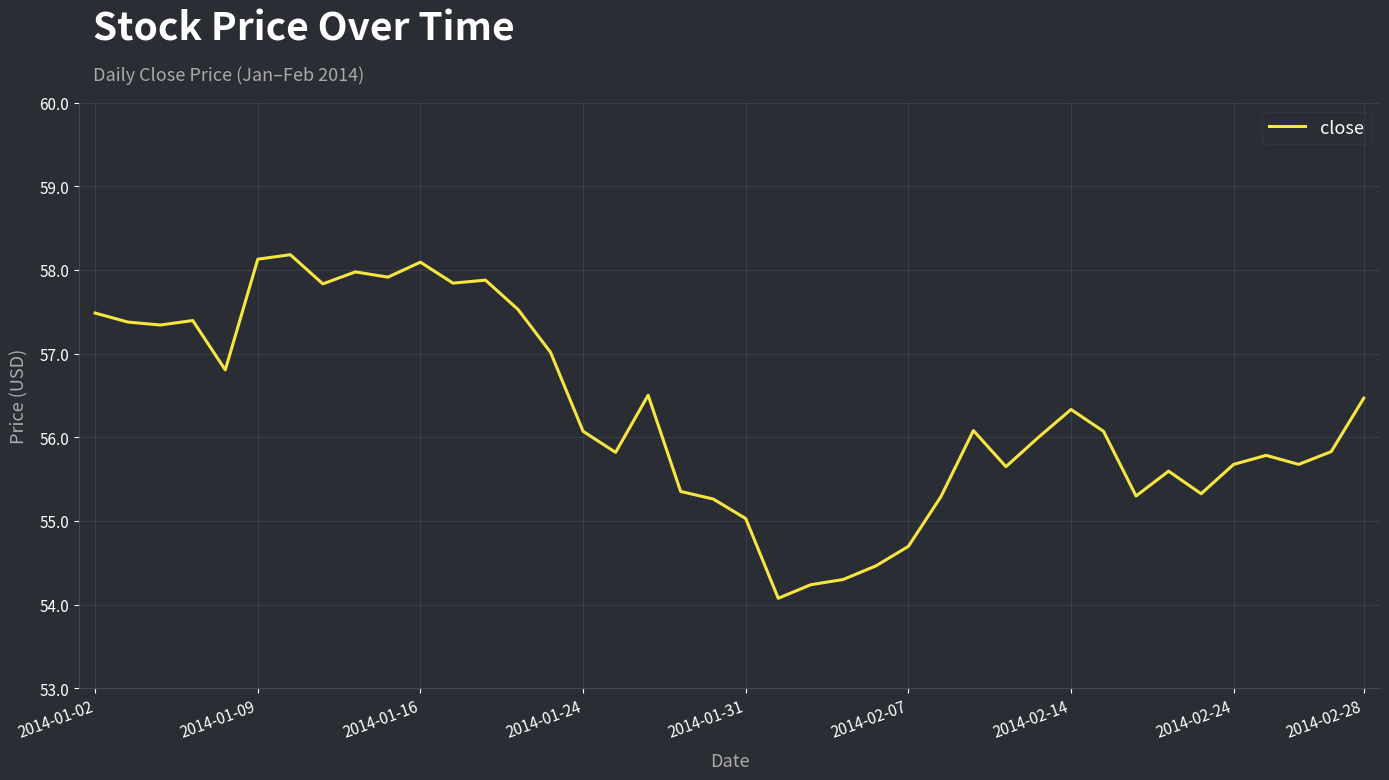

What is the difference between the maximum and minimum values?

4.1